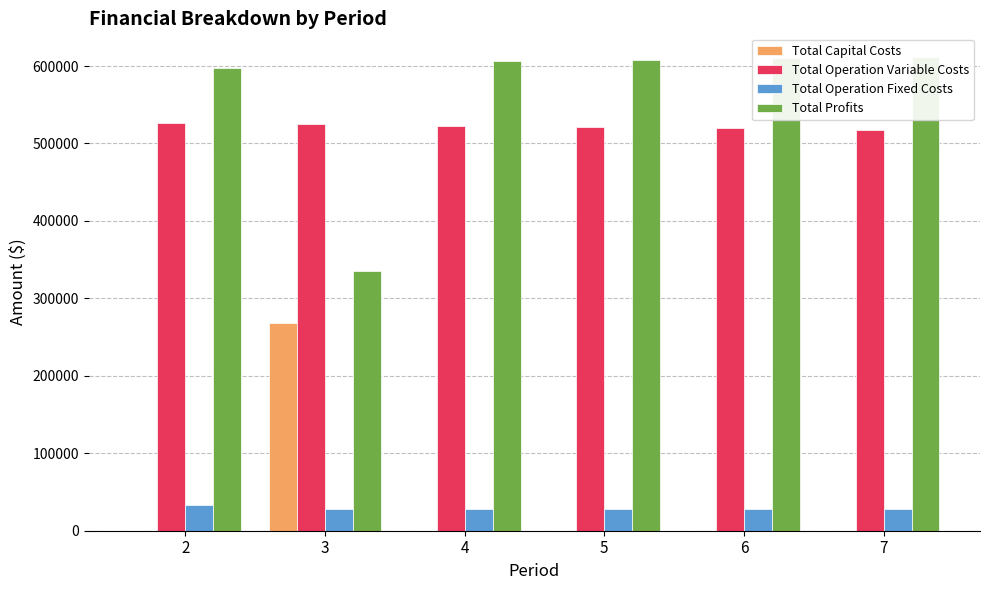

Which category has the lowest value in the Total Capital Costs series?

2